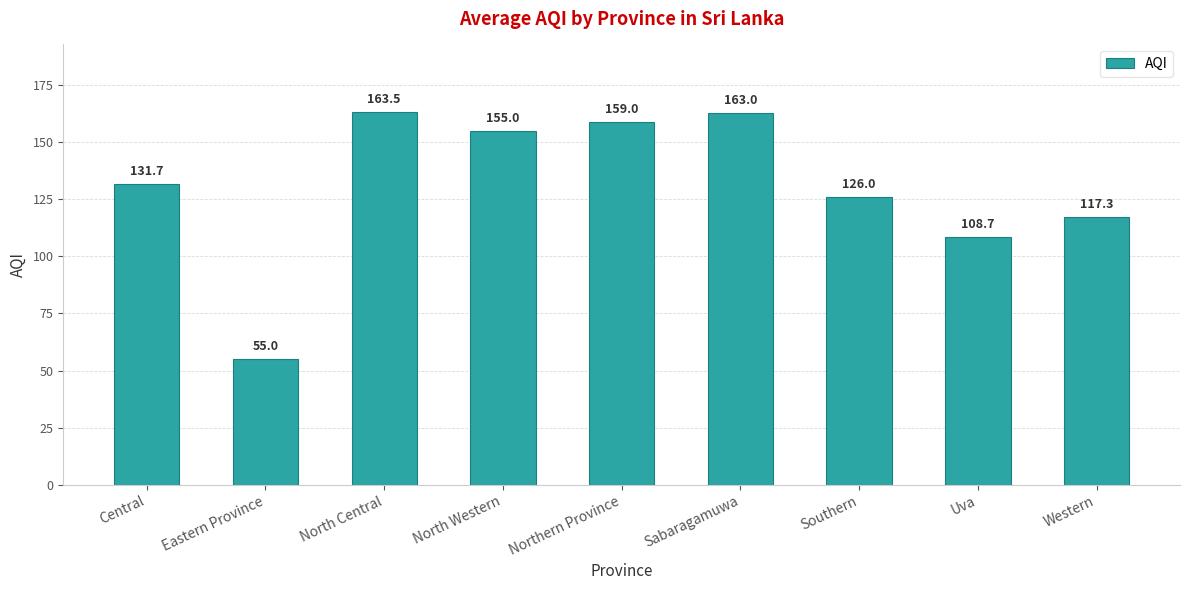

Reading left to right, extract all data points from this chart.

131.7	55.0	163.5	155.0	159.0	163.0	126.0	108.7	117.3